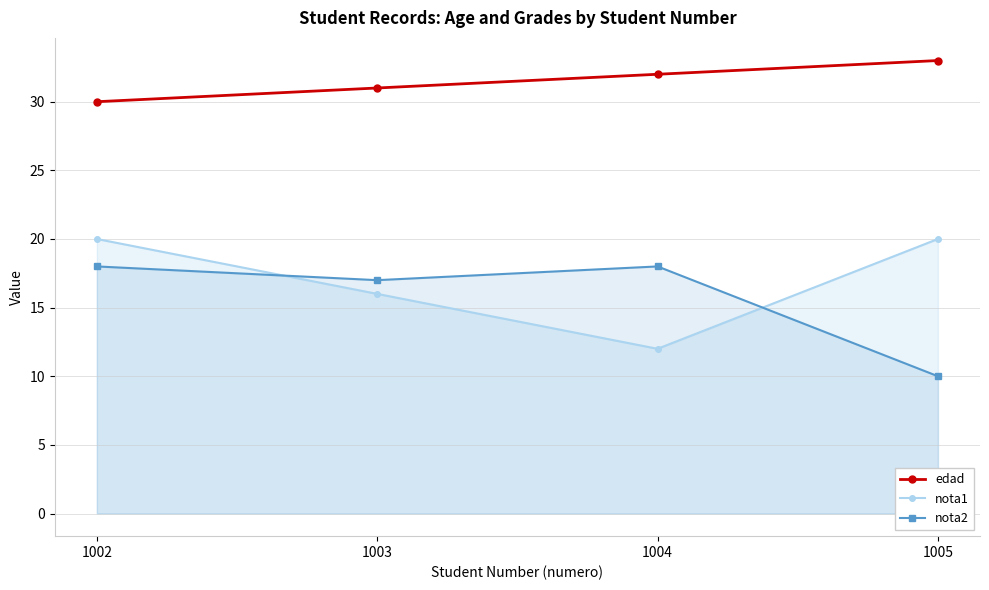

Is the value of nota1 at 1004 greater than the value of edad at 1004?

No